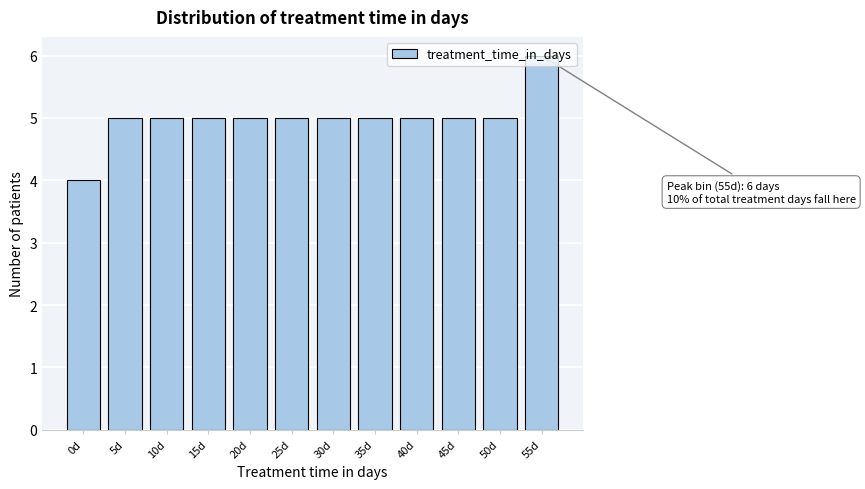

Which category has the highest value across all series?

55d